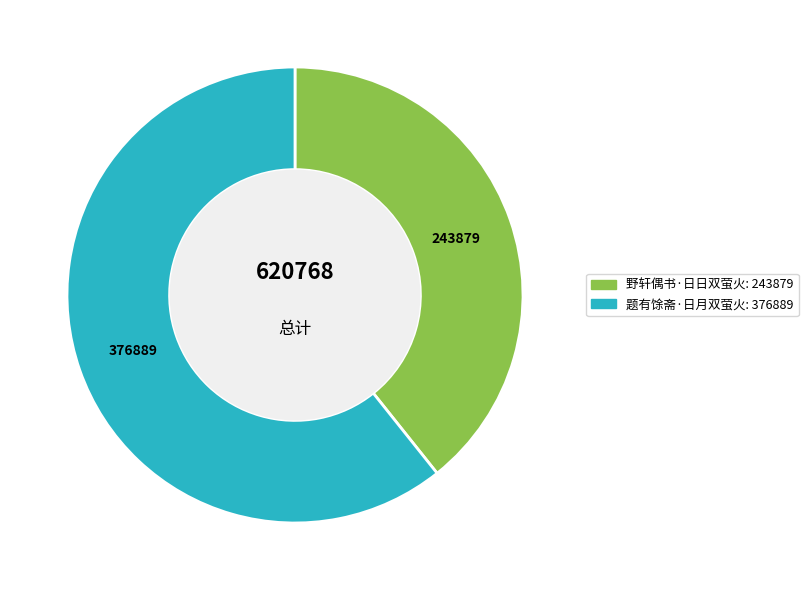

True or false: 野轩偶书·日日双萤火 accounts for 39% of the total.

True